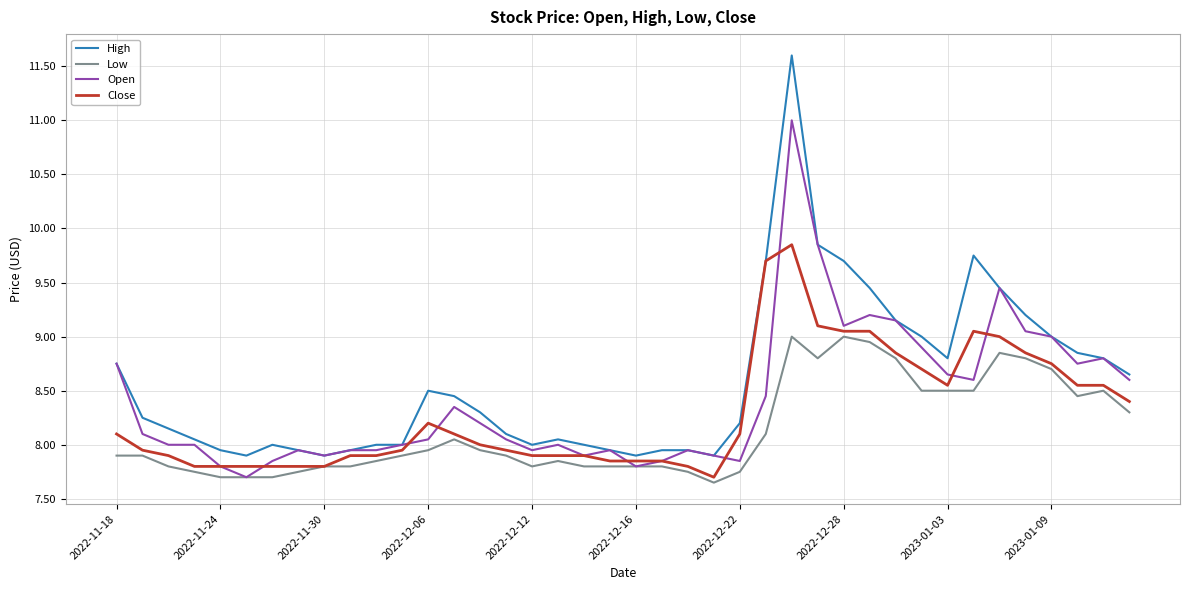

List the series in order of their peak value, lowest first.

Low, Close, Open, High